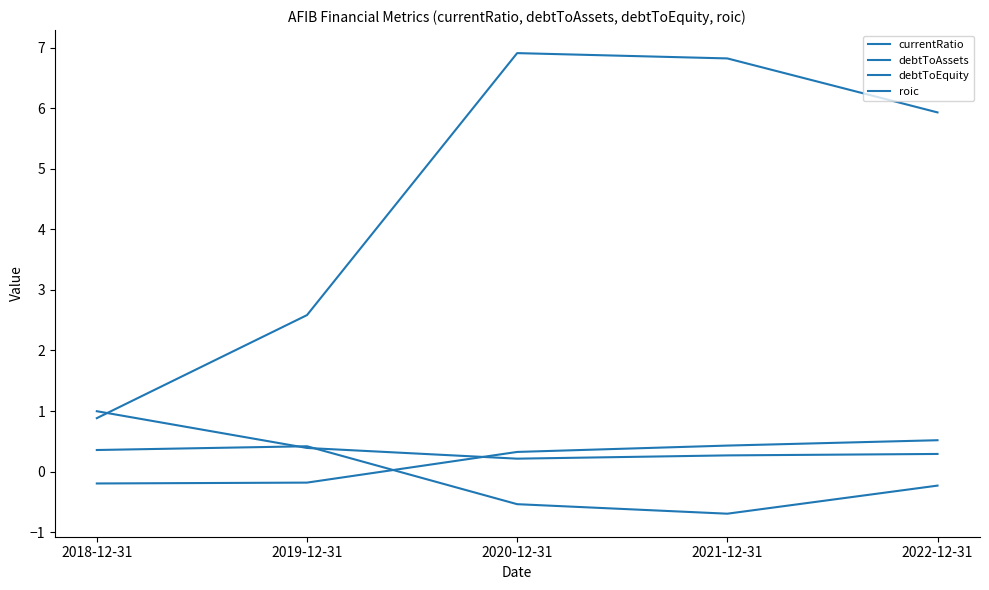

At which category does debtToAssets reach its first local valley?

2020-12-31